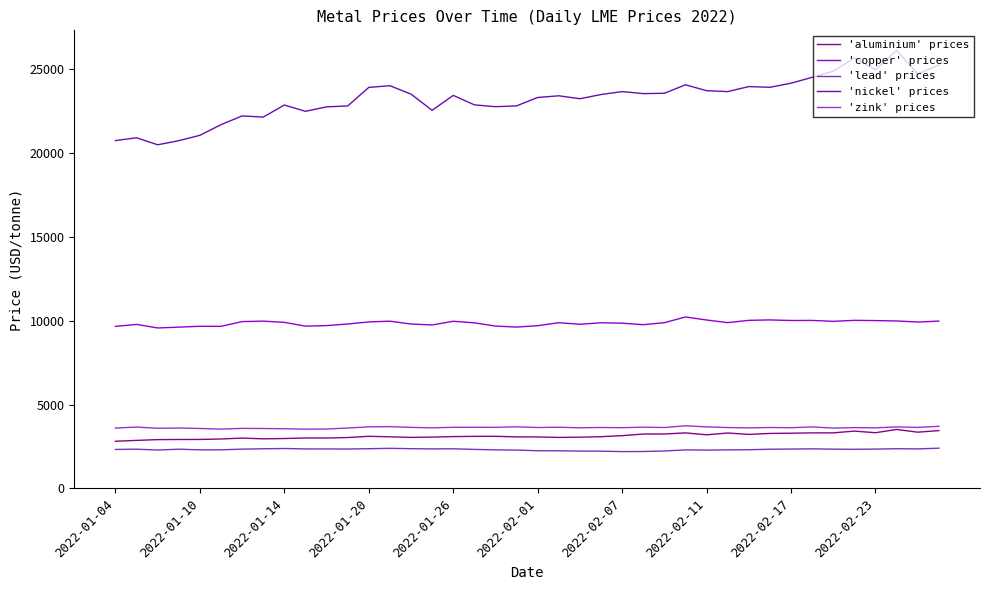

At which category does 'zink' prices reach its first local valley?

2022-01-14